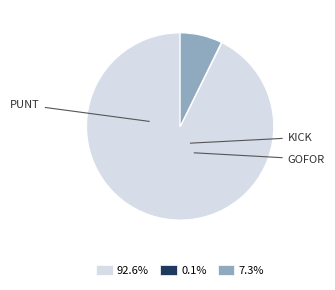

Is there any slice that represents more than half of the pie?

Yes